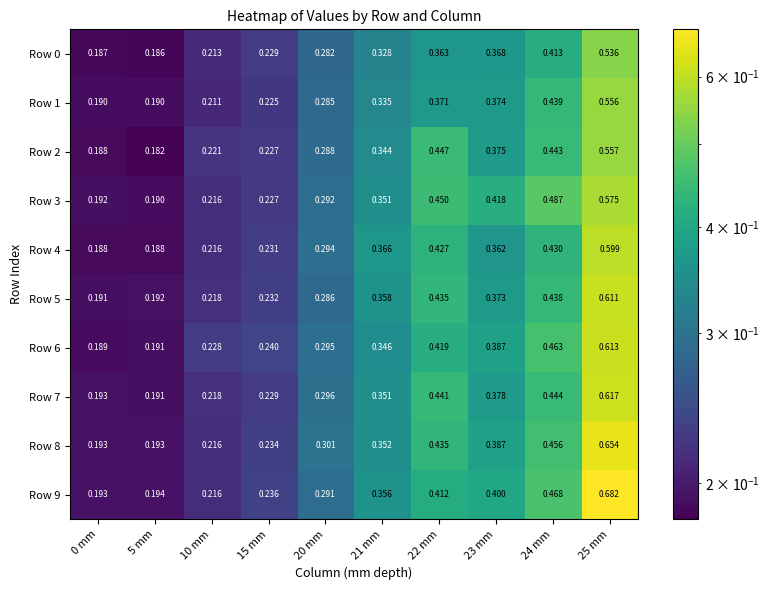

Which series has the widest spread of values?

Row 9